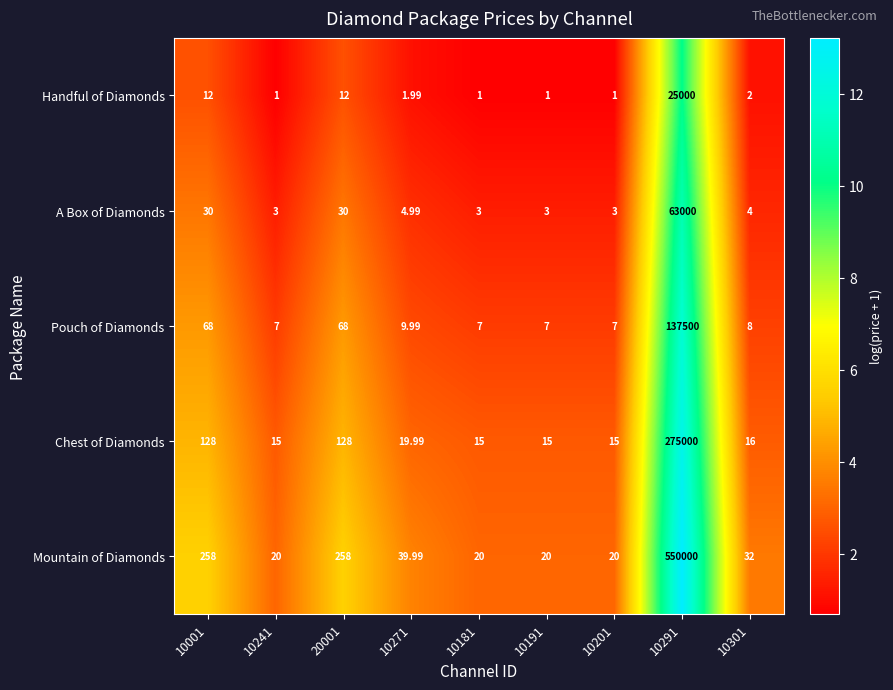

Which series has the largest range (max minus min)?

Mountain of Diamonds